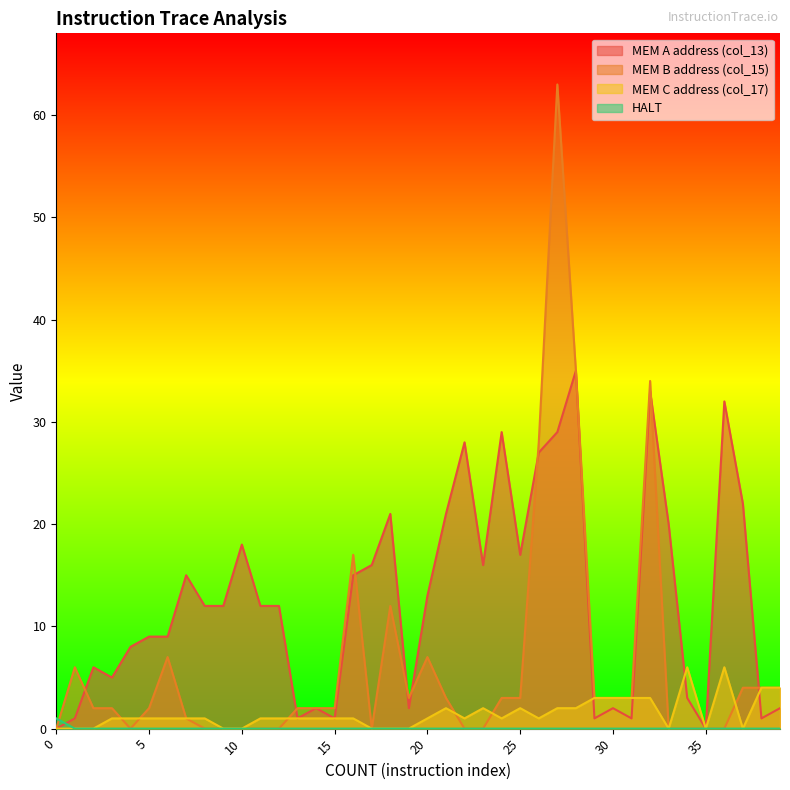

At which category is the sum across all series the highest?

27